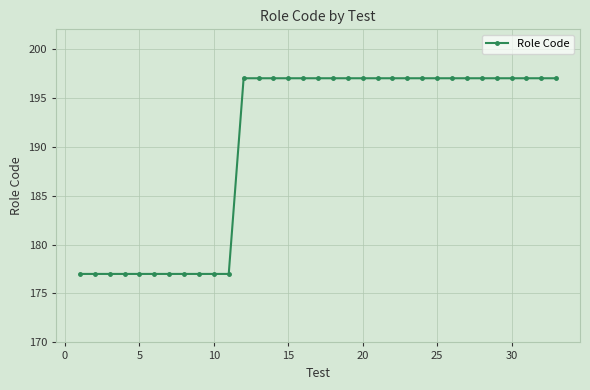

What is the smallest value displayed?

177